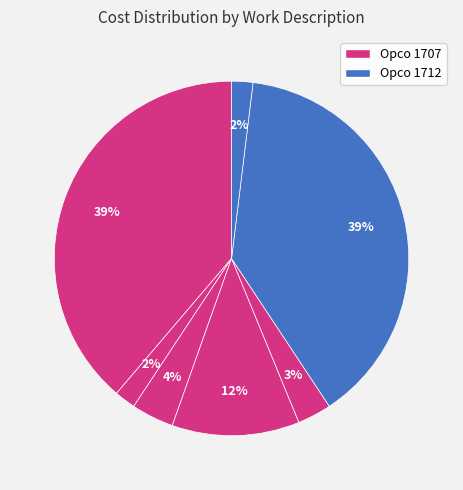

To the nearest percent, what is the average slice percentage?

14%